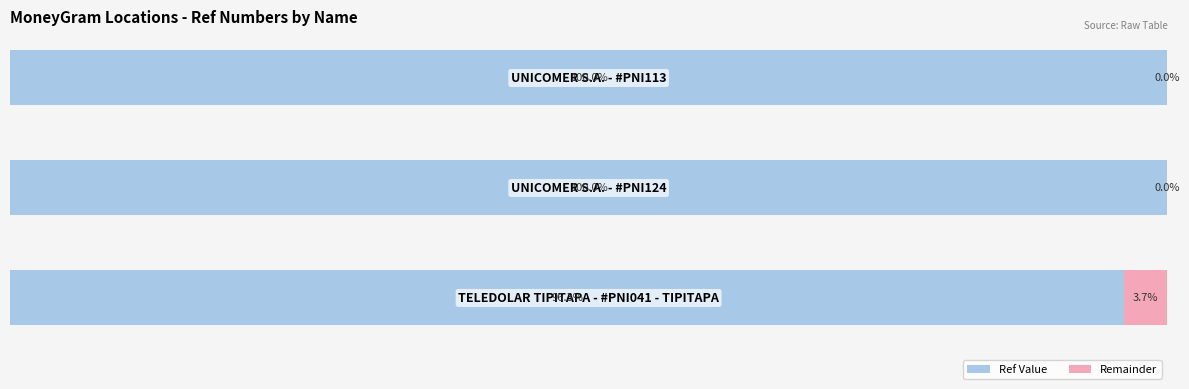

What are all the series names shown in the legend?

Ref Value, Remainder